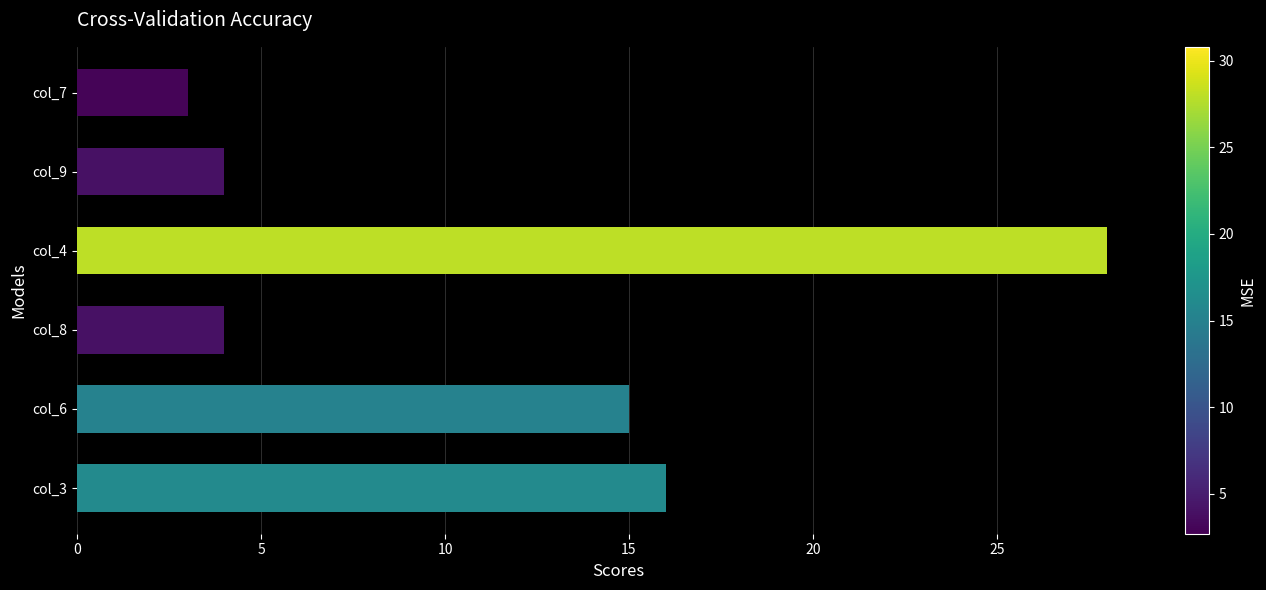

Where is the data nearest to the value 15?

col_6